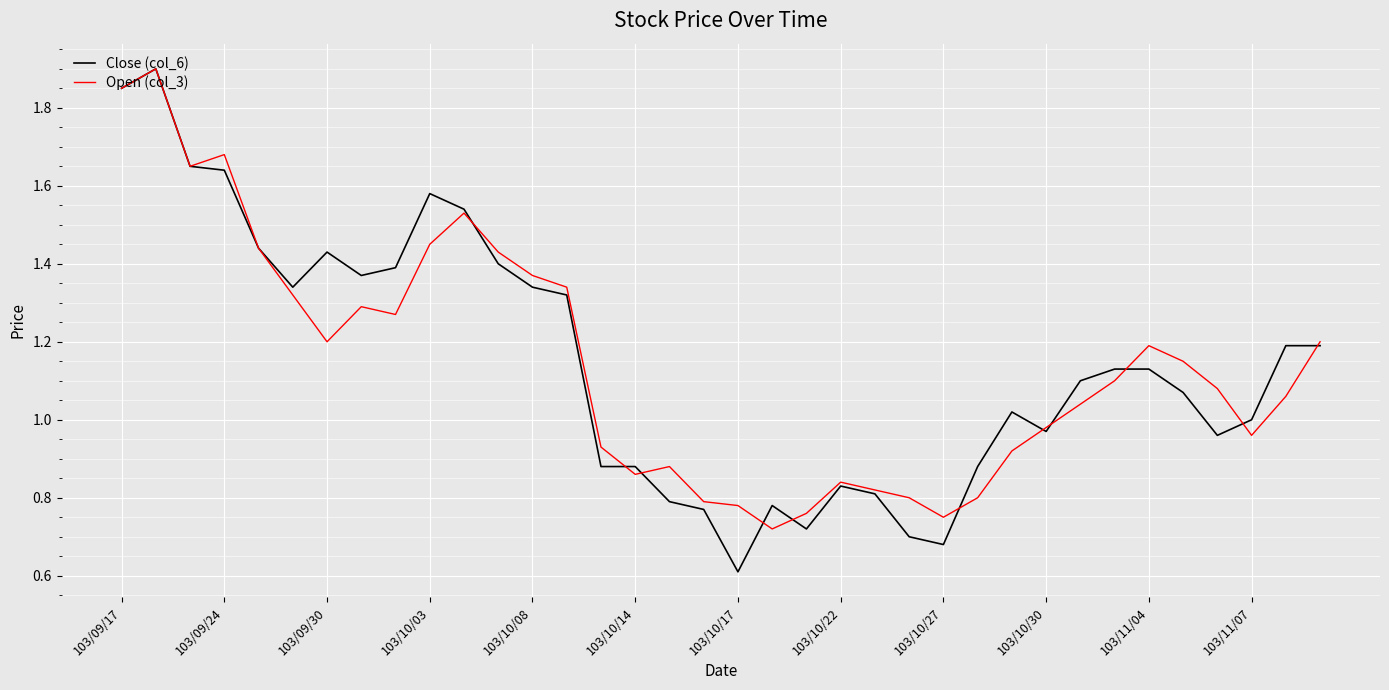

What is the minimum value for Close (col_6)?

0.6